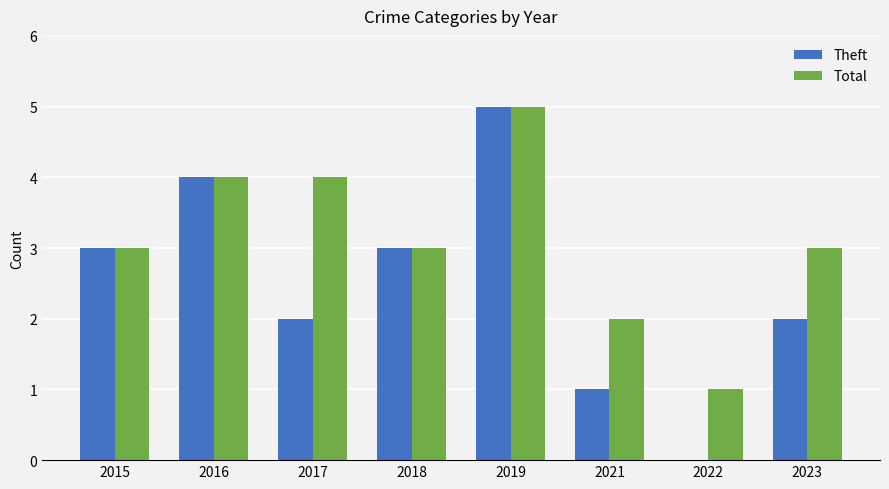

The value of Theft at 2015 is 3. True or false?

True